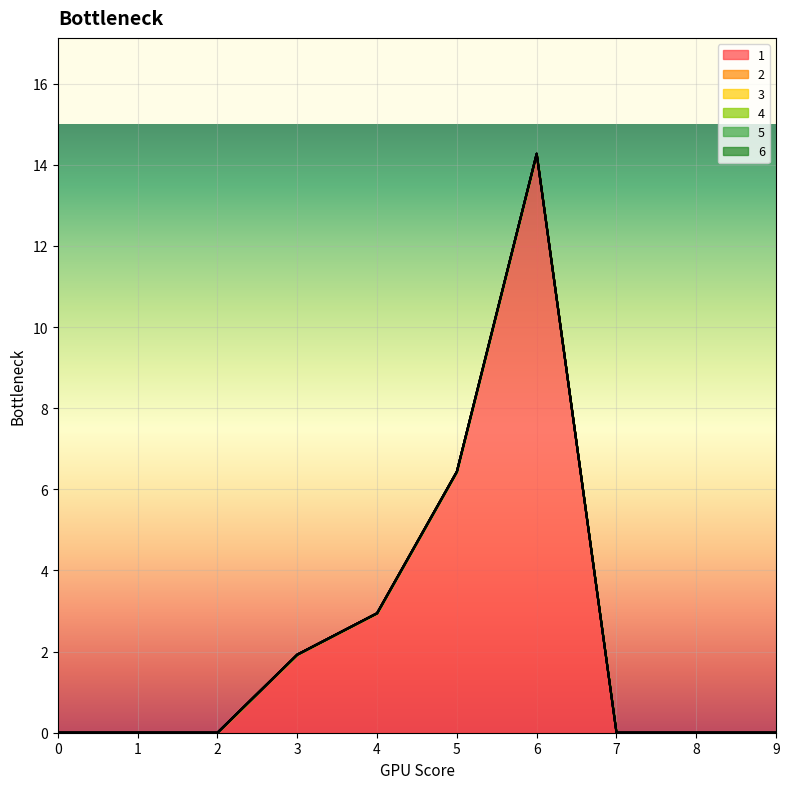

Is it true that 1 equals 8.3 at 7?

False